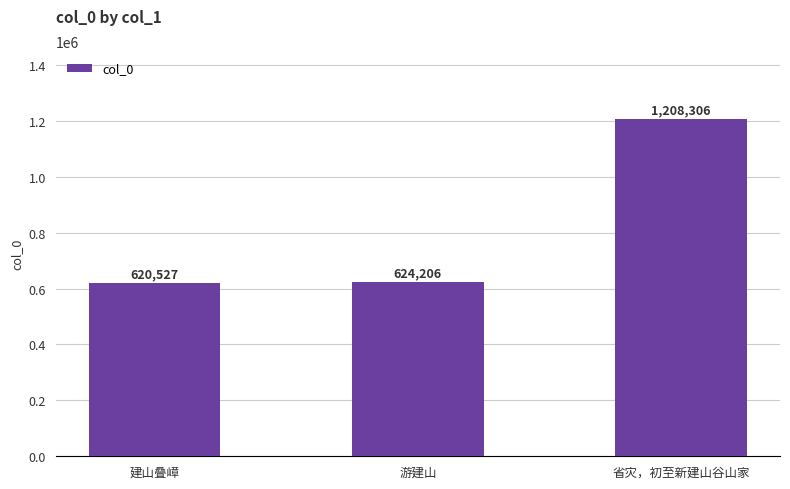

What position from the right is 游建山?

2